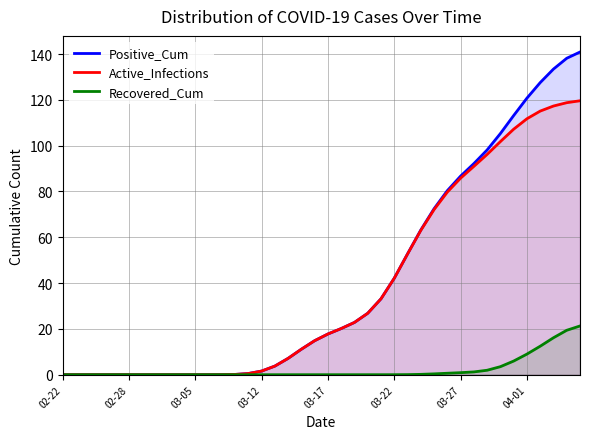

What is the greatest value displayed?

140.9